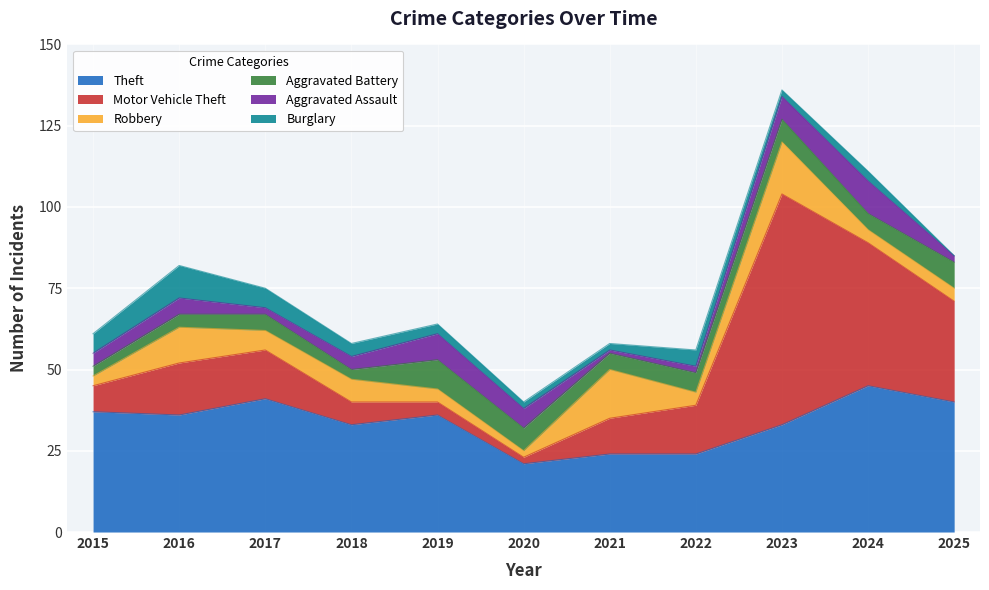

The value of Theft at 2018 is 21. True or false?

False